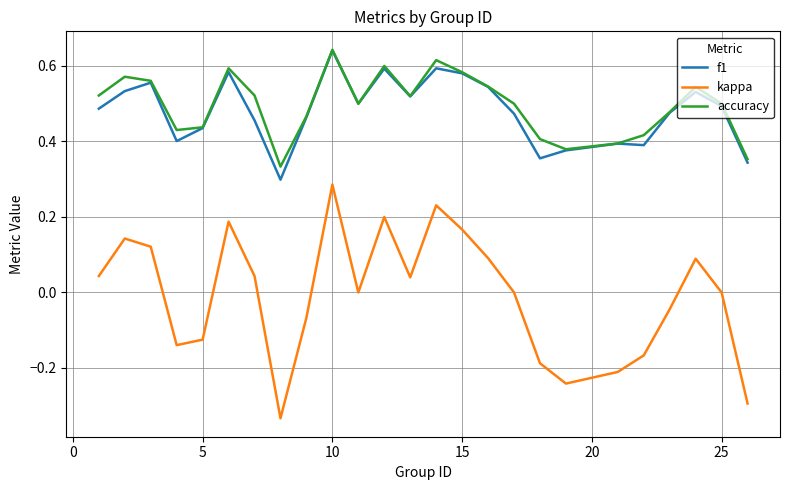

Which series has the largest range (max minus min)?

kappa